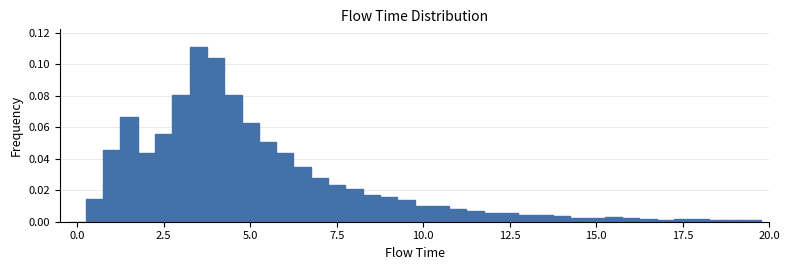

Around what value on the x-axis is the tallest bar? Give the approximate position of its centre, as read against the axis.

3.5